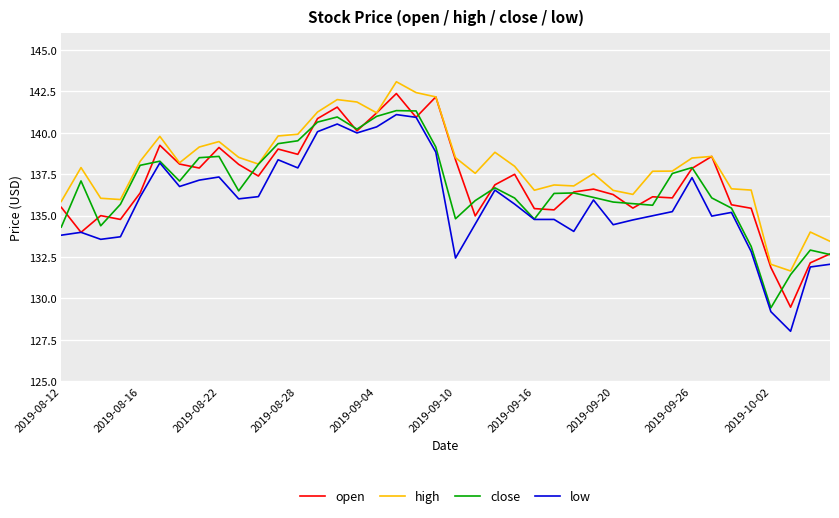

List the series in order of their peak value, lowest first.

low, close, open, high